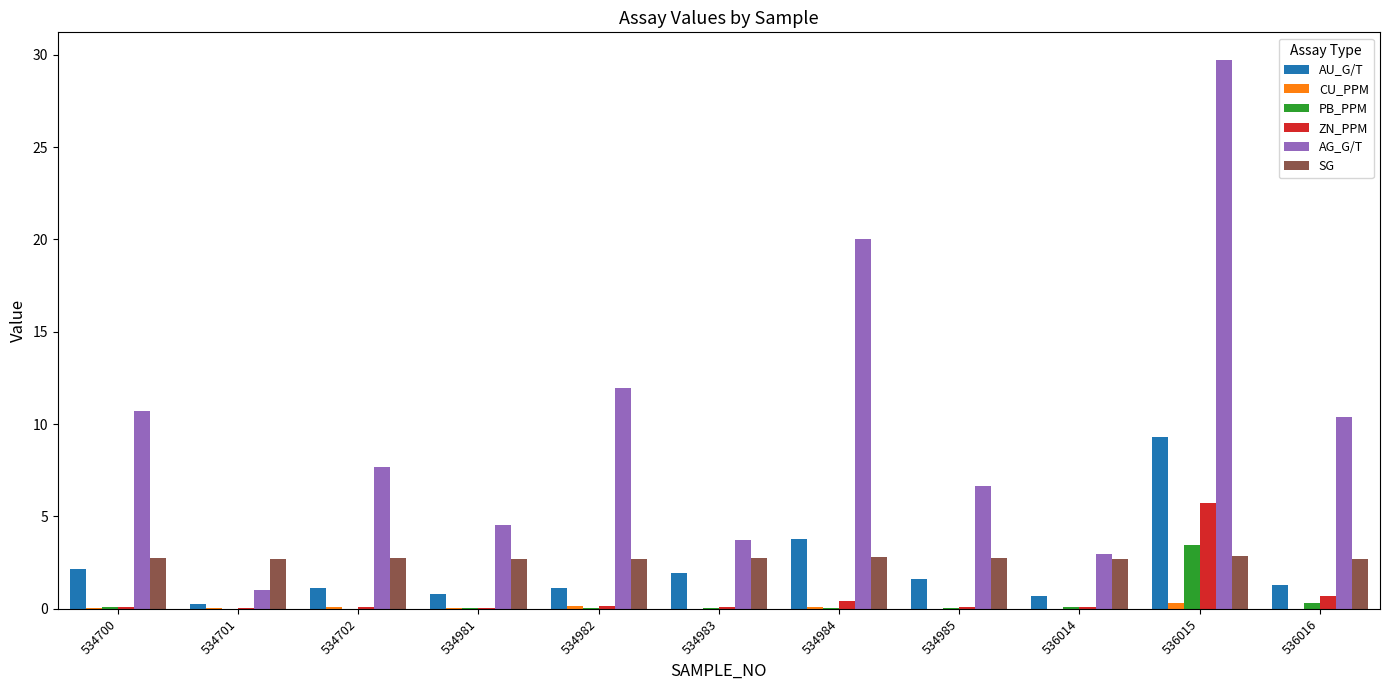

What is the sum of all AG_G/T values?

109.4